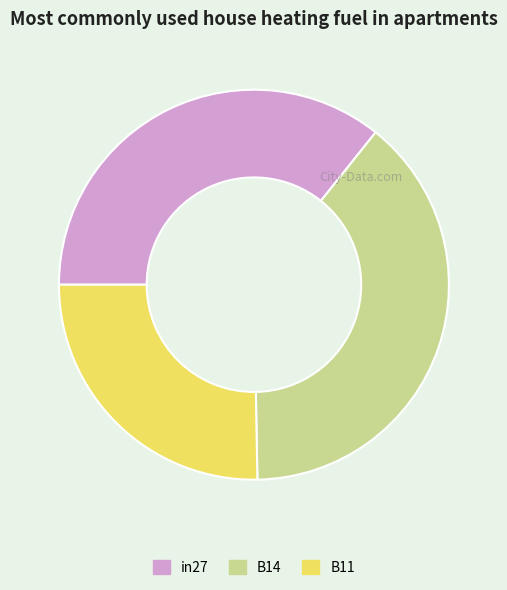

Is it true that B11 is 25% of the pie?

True